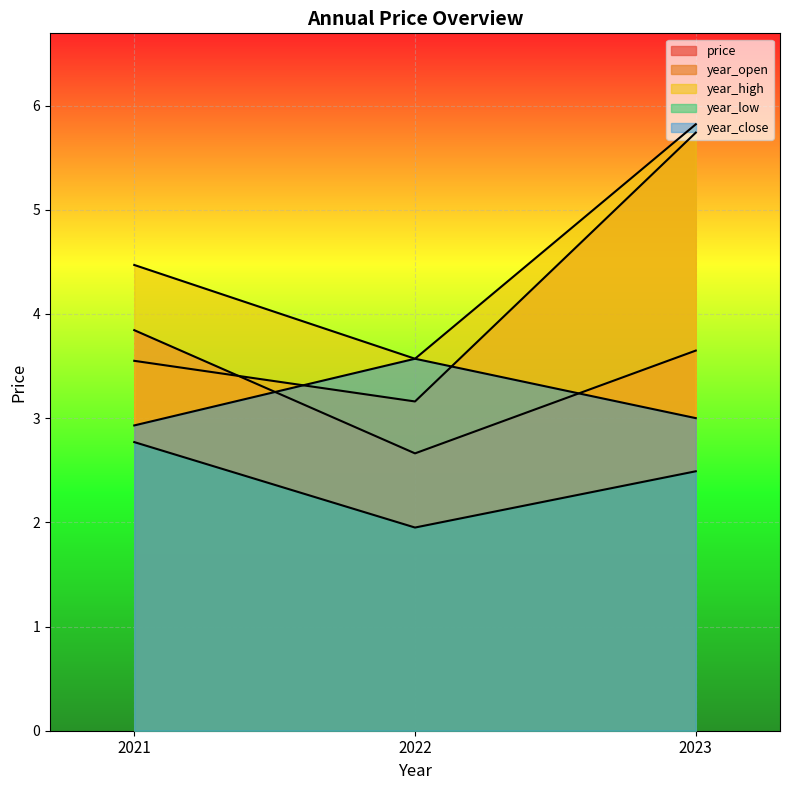

List the labels in order of price value, smallest first.

2022, 2023, 2021